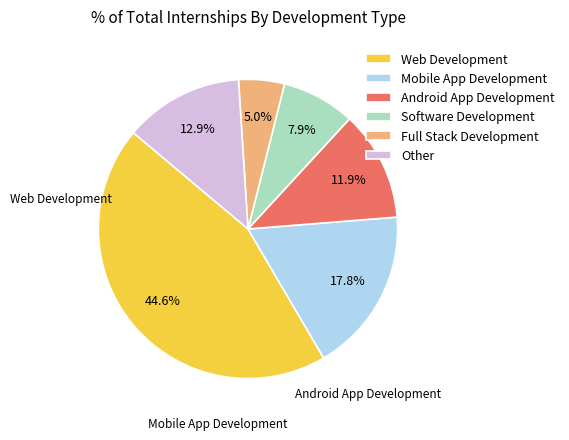

Does Android App Development represent more than half of the total?

No